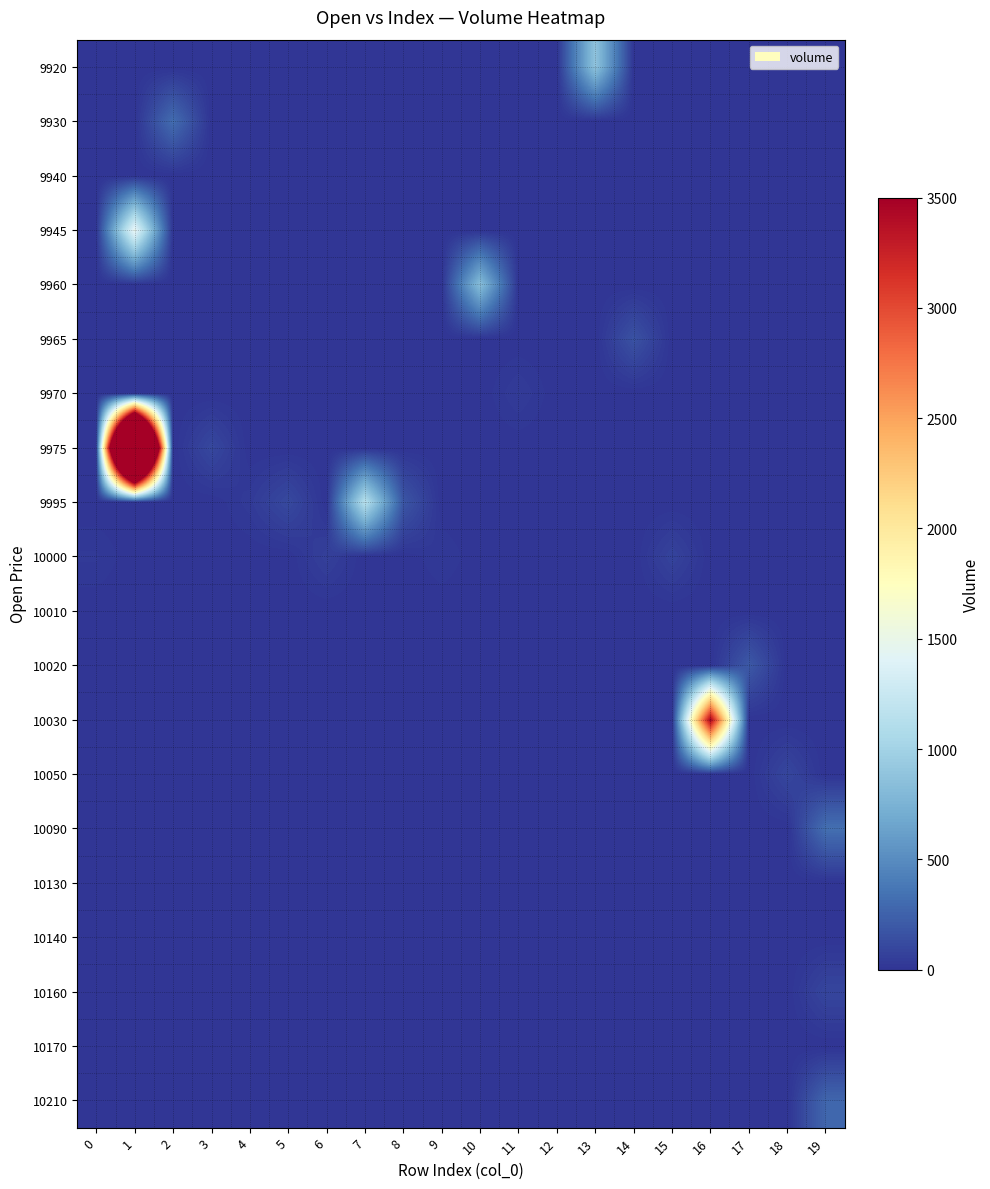

At which category is the sum across all series the highest?

1